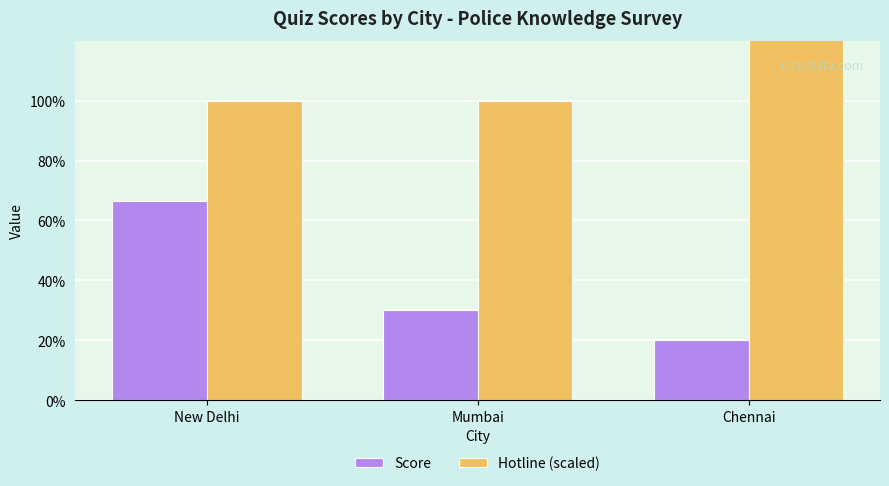

Rank the series by their average value, from lowest to highest.

Score, Hotline (scaled)